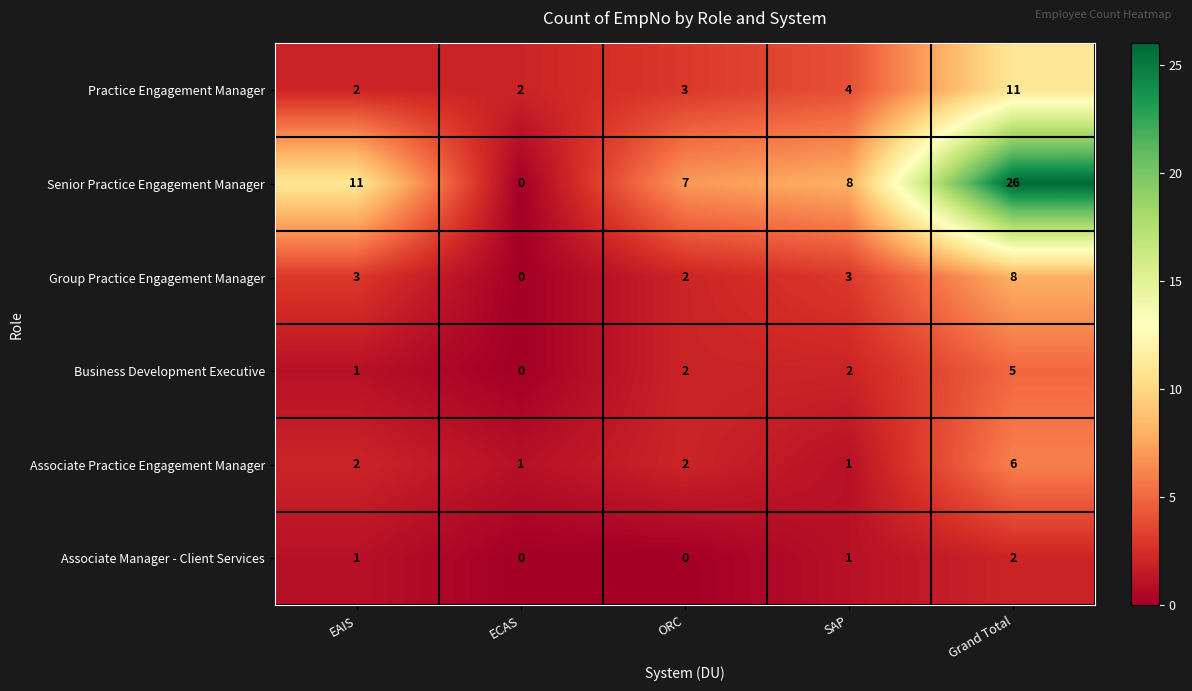

How many positive values does the Business Development Executive series have?

4